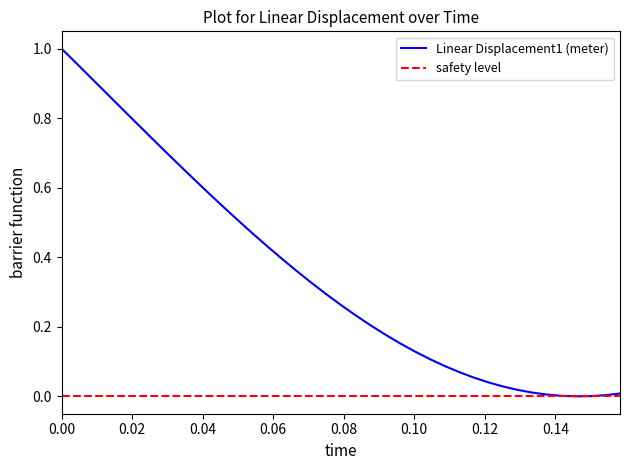

What is the difference between the second highest and minimum values?

1.0